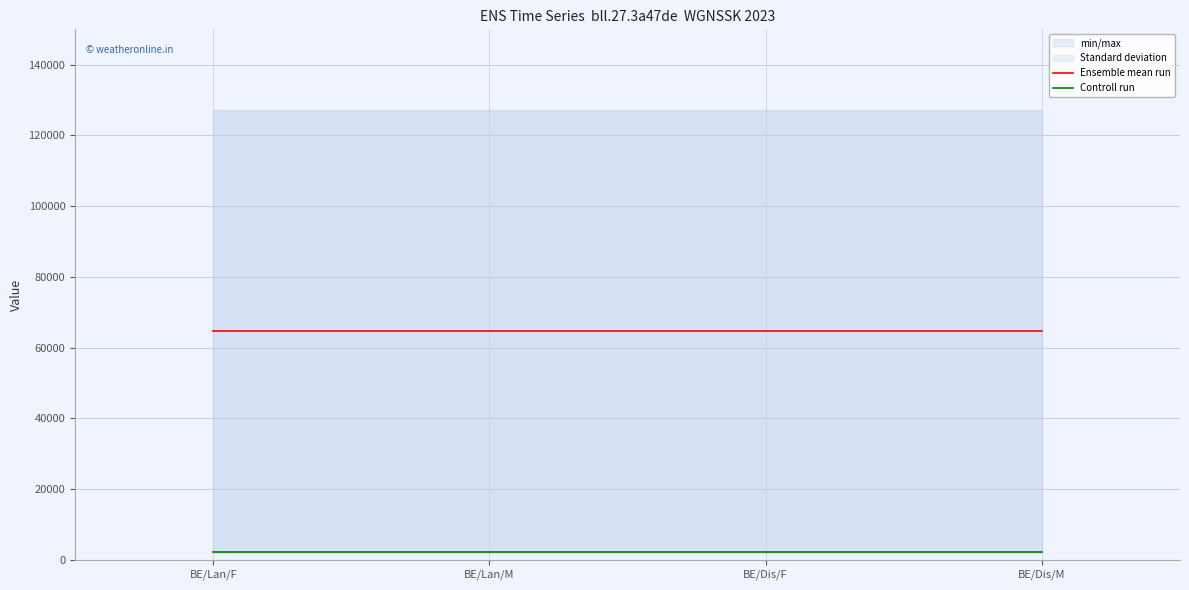

Where is Ensemble mean run nearest to the value 64586?

BE/Lan/F